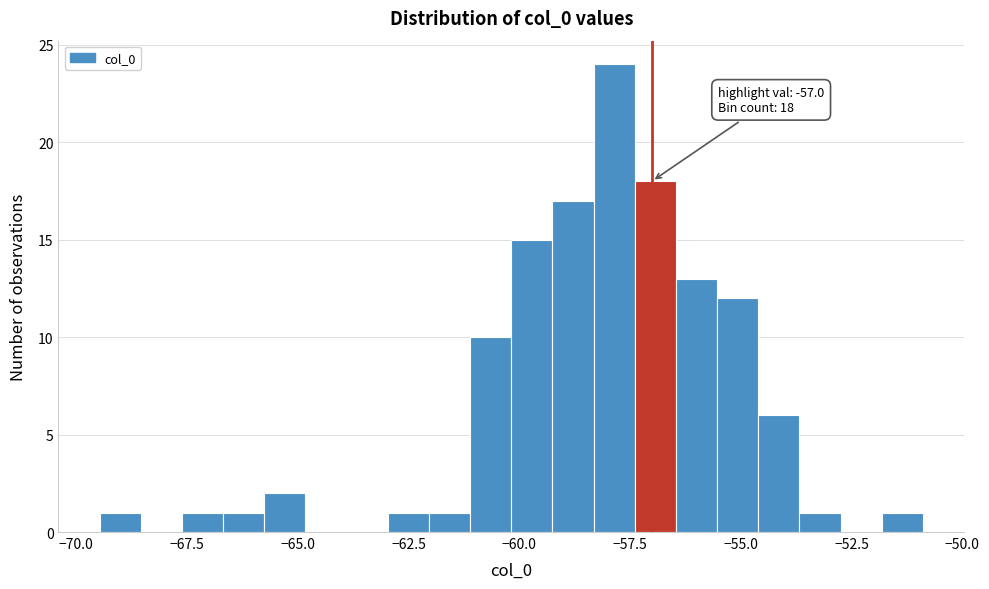

Around what value on the x-axis is the tallest bar? Give the approximate position of its centre, as read against the axis.

-58.0